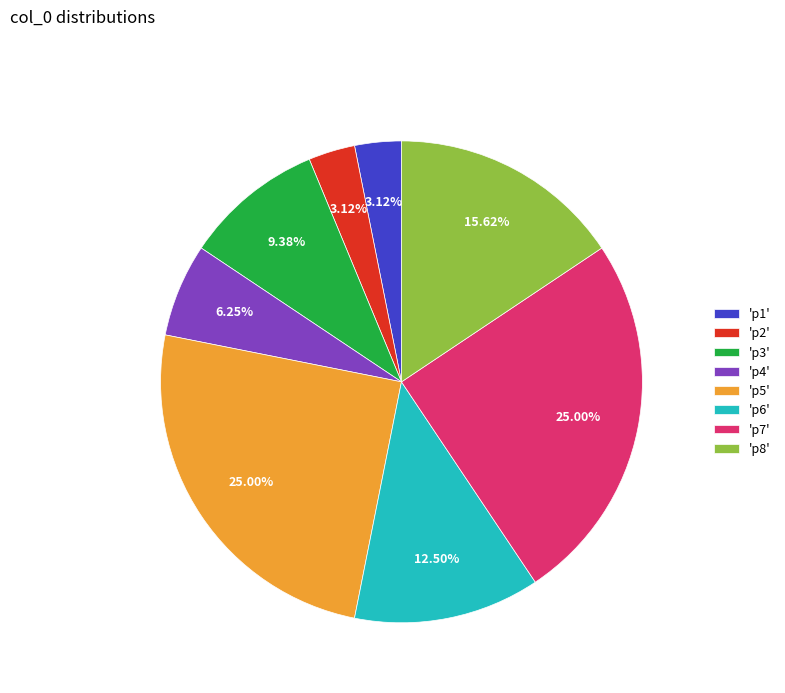

What is the ratio of the value at 'p7' to the value at 'p4'?

4.0